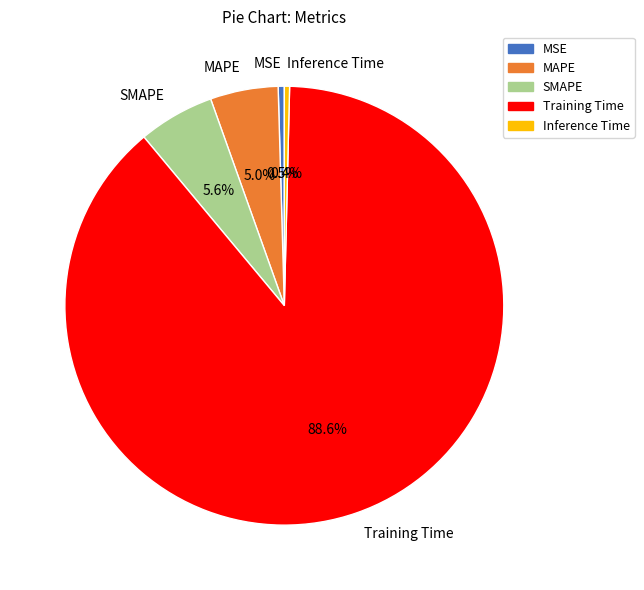

Is there any slice that represents more than half of the pie?

Yes